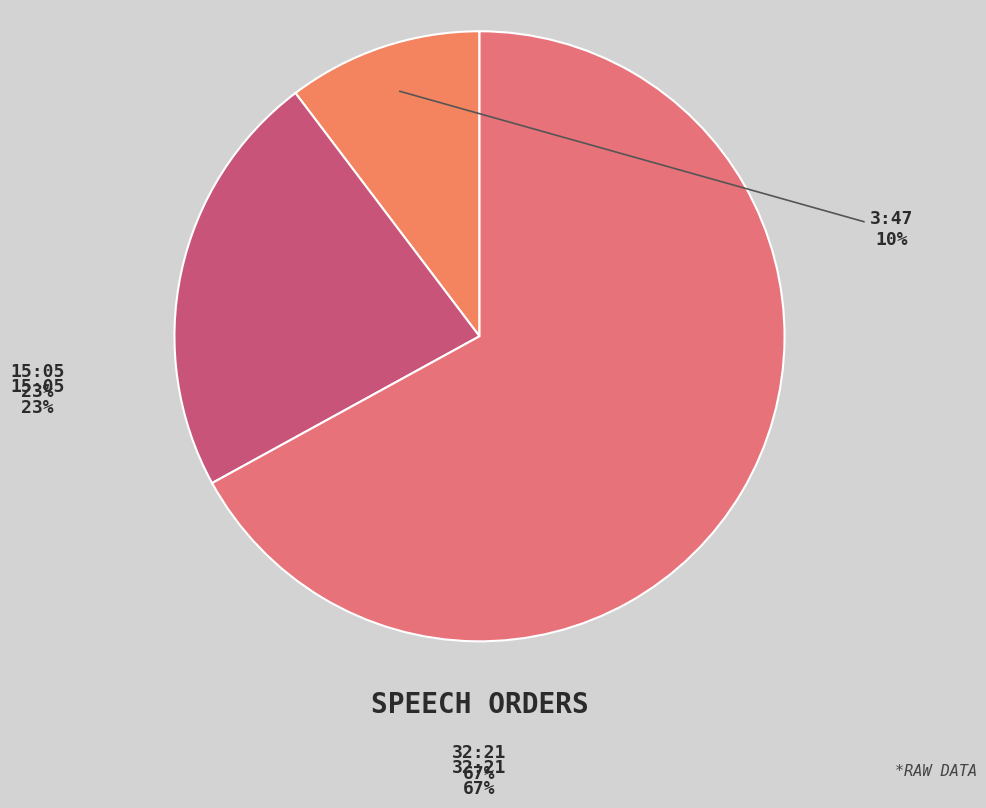

Count the number of slices in the pie.

3